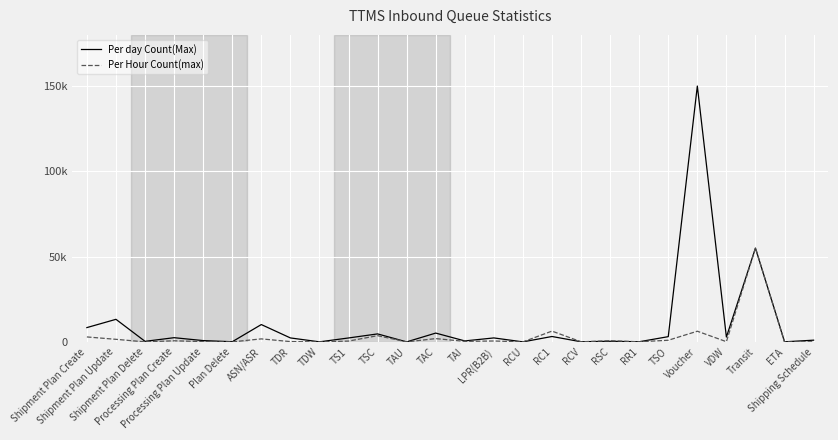

Does the chart display data point markers on the line(s)?

No